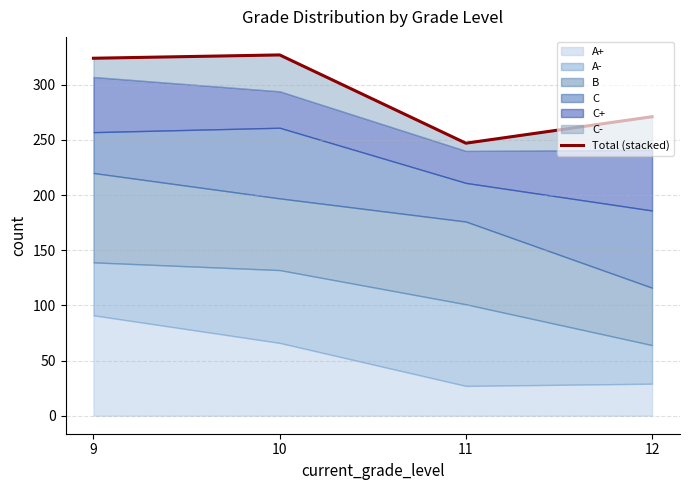

How many values are below 324?

2